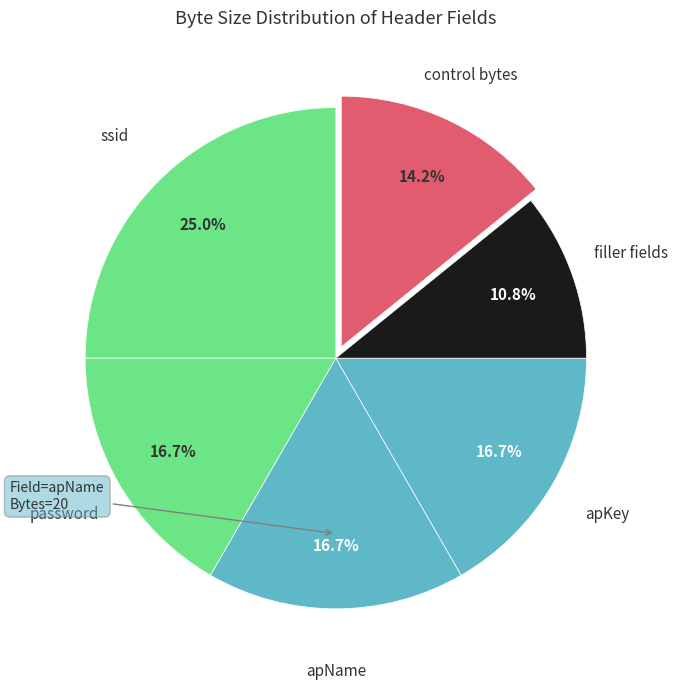

Does any single category account for the majority?

No